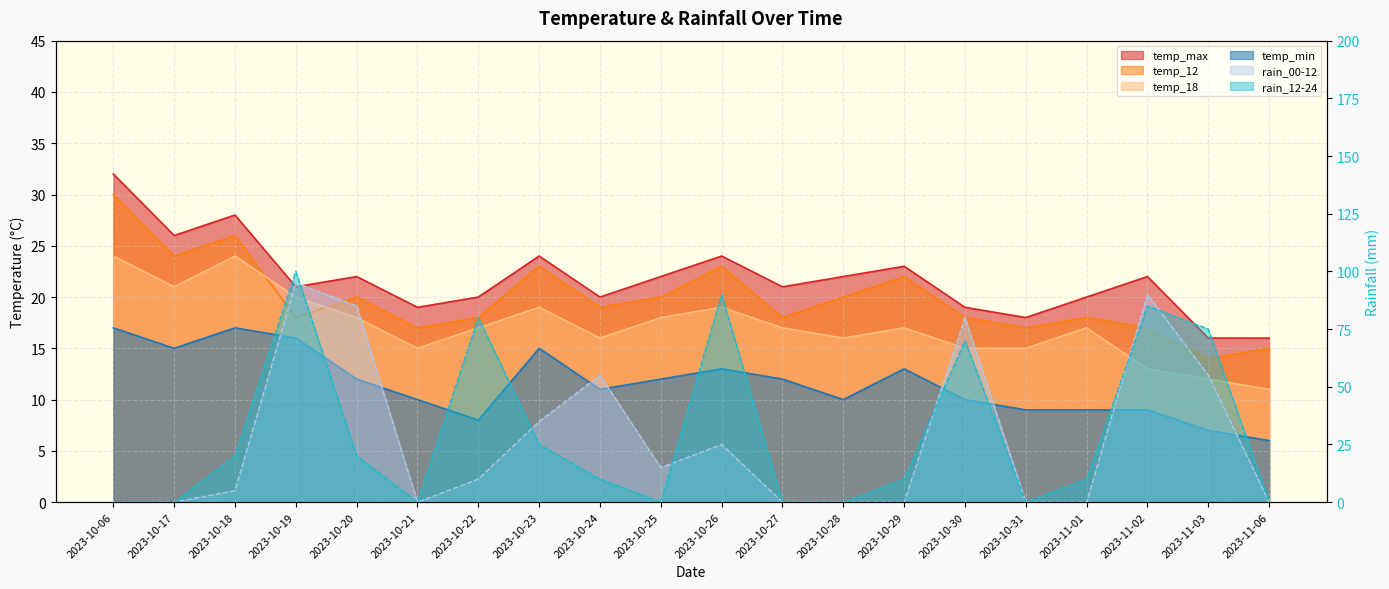

Which series ends up on top after the final intersection of rain_00-12 and temp_12?

temp_12